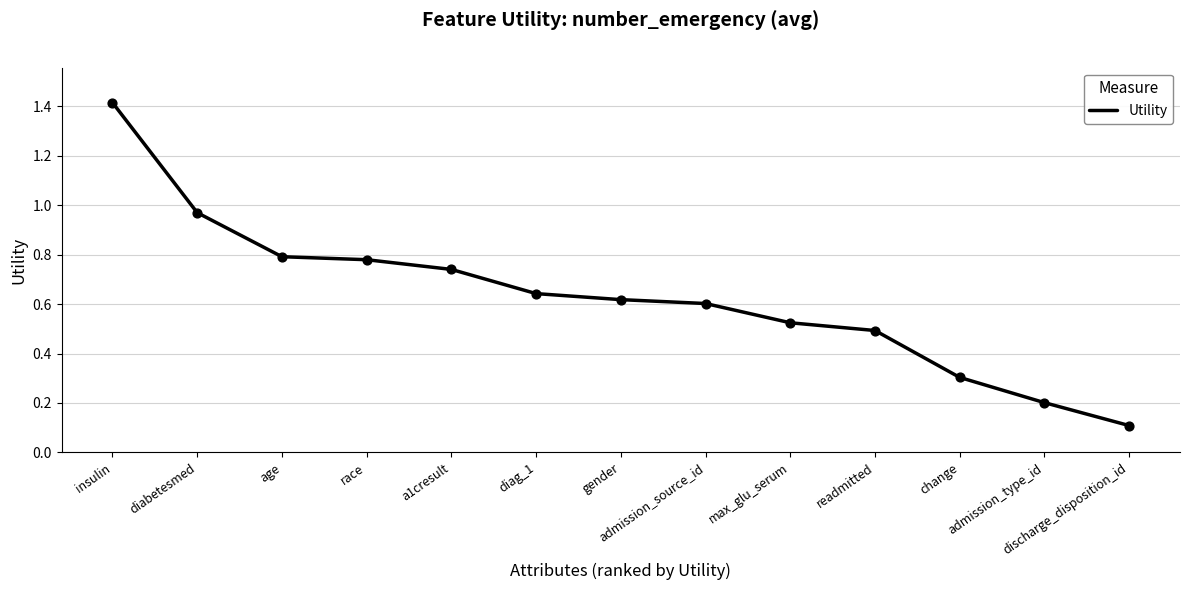

Between discharge_disposition_id and change, which is larger?

change